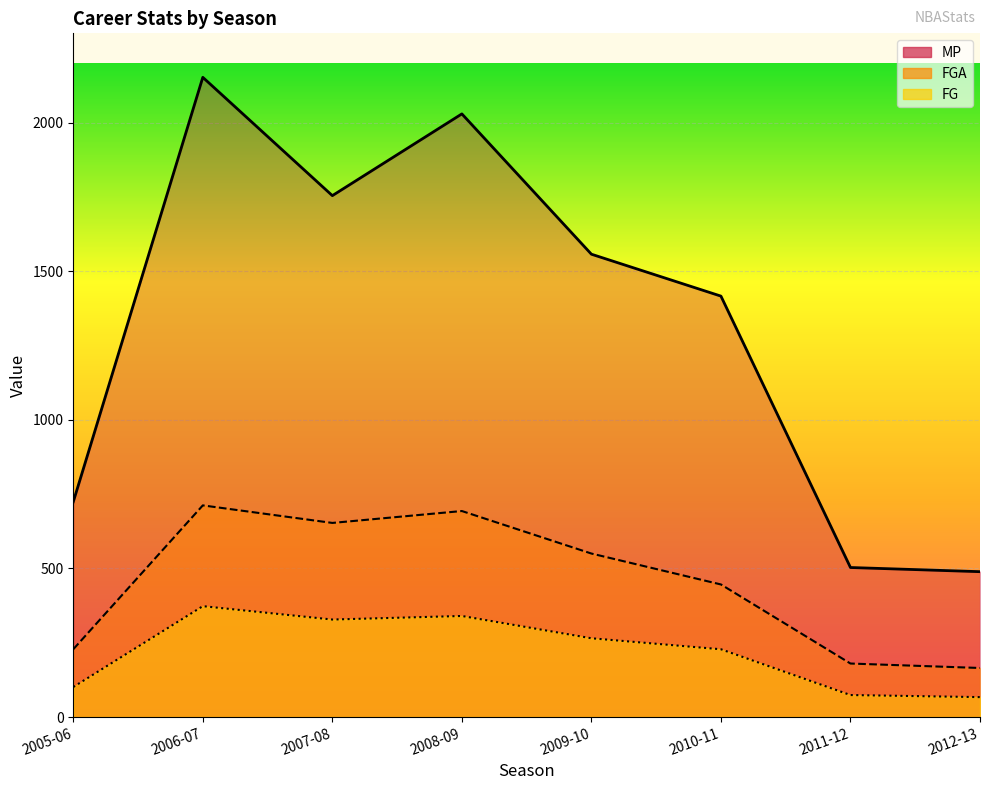

What are all the series names shown in the legend?

MP, FG, FGA